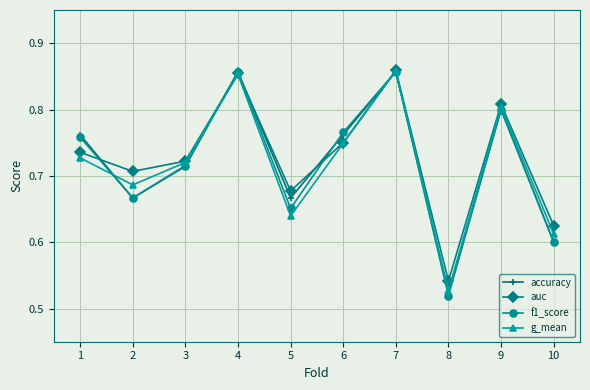

What is the total value across all series at 8?

2.1